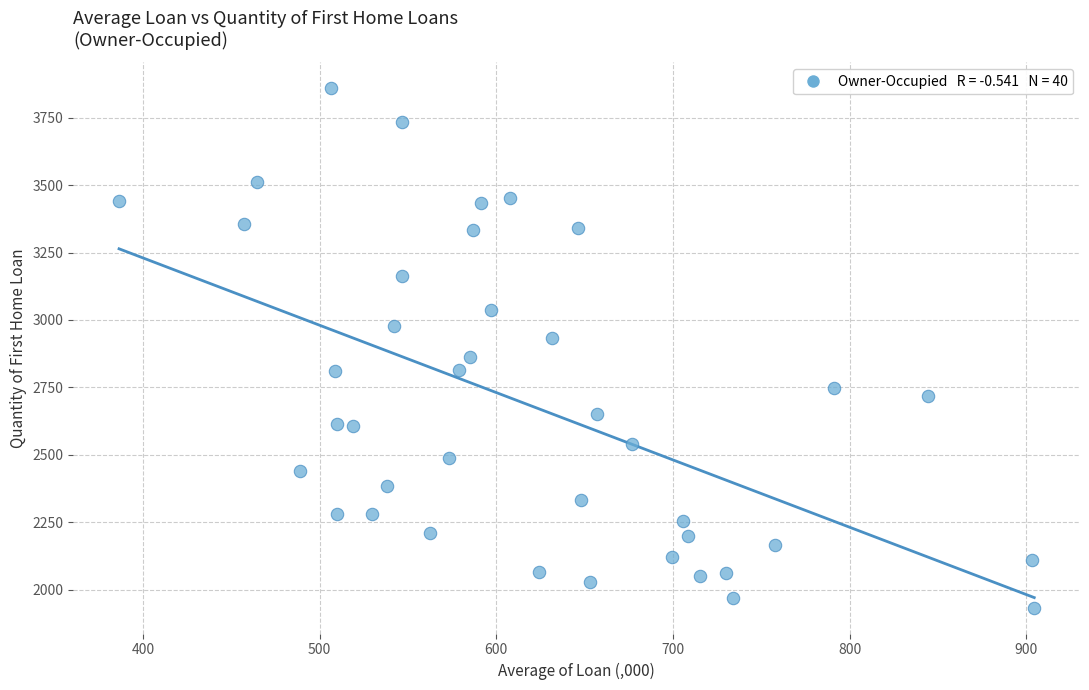

What is the range of Y values (max minus min)?

1925